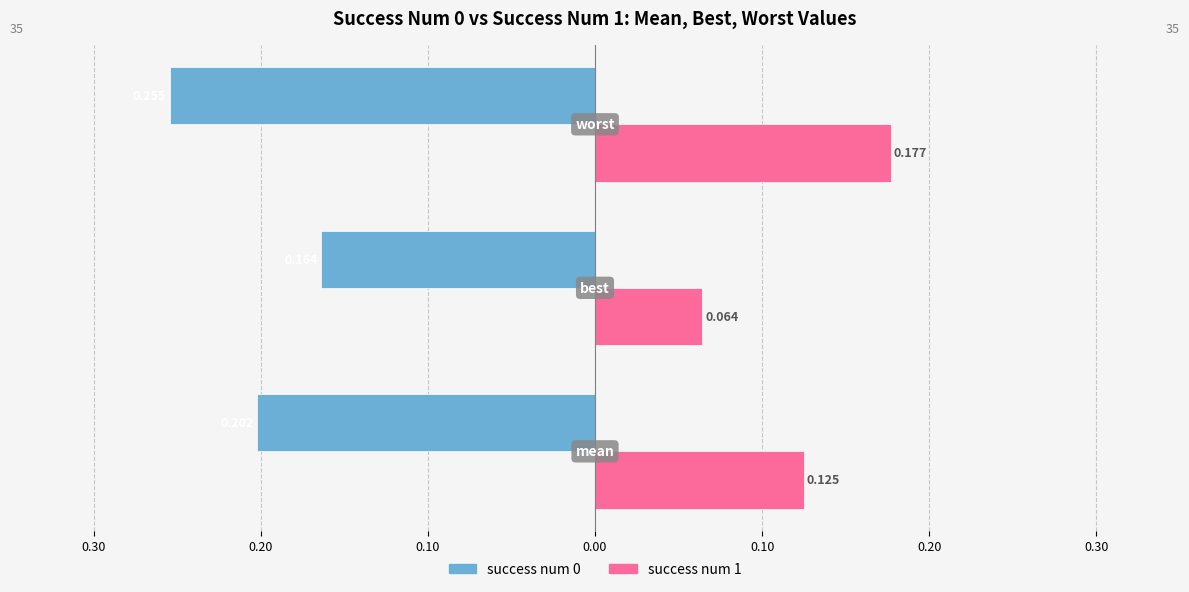

How many groups of bars are there?

3